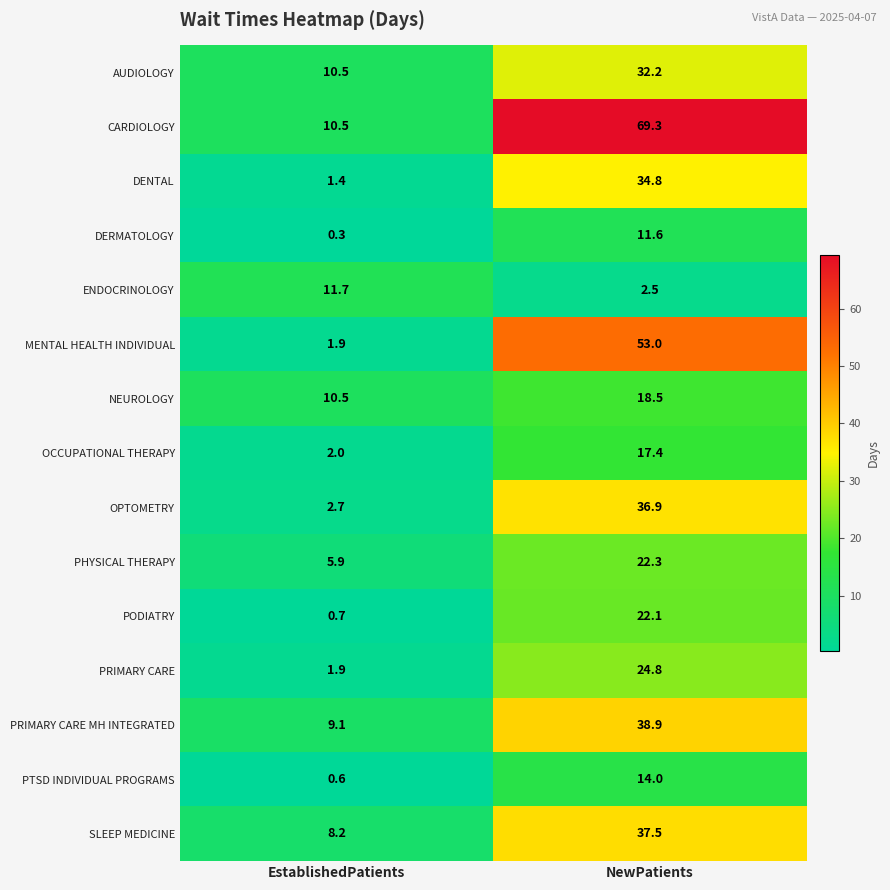

How many categories are shown in the chart?

2